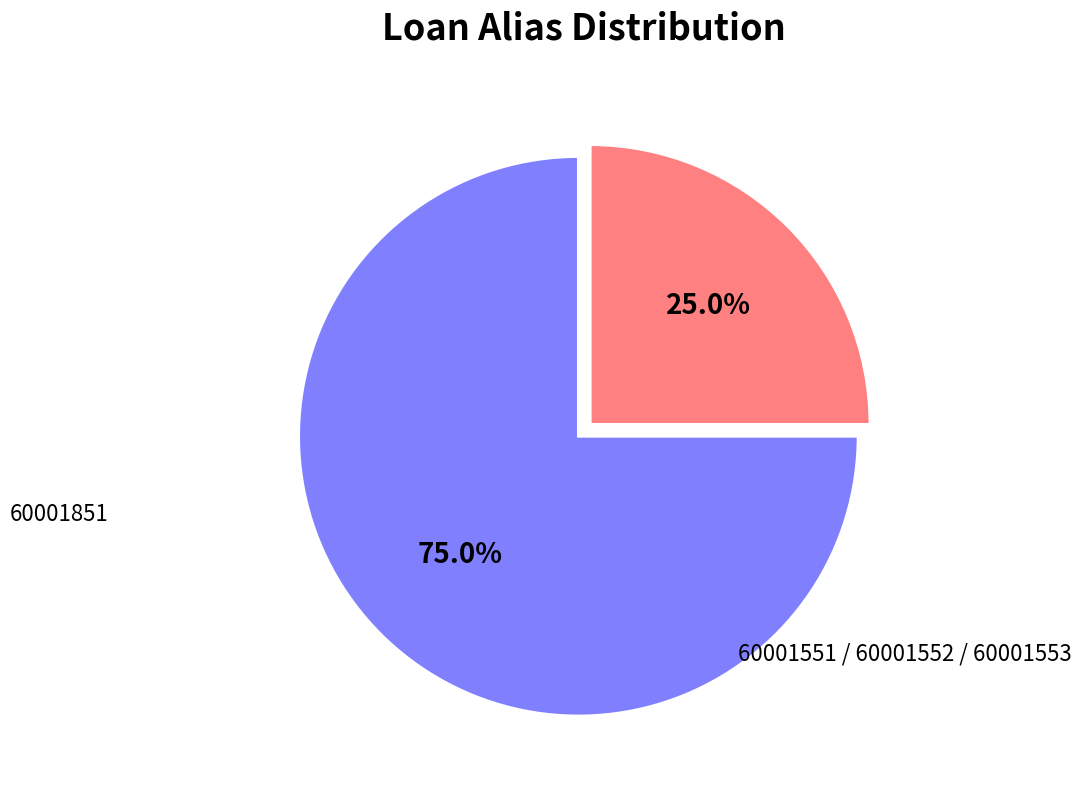

Is there any slice that represents more than half of the pie?

Yes